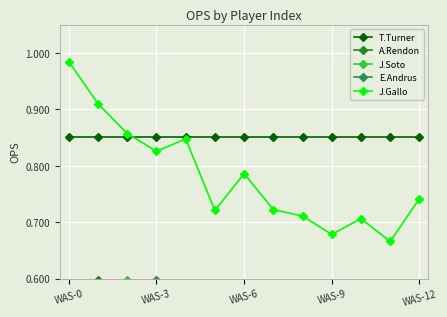

True or false: A.Rendon has a value of 0.7 at WAS-0.

False